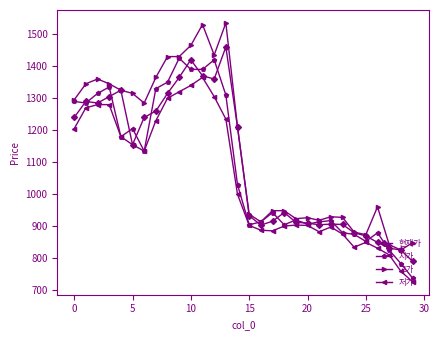

Which series has the largest total across all categories?

고가